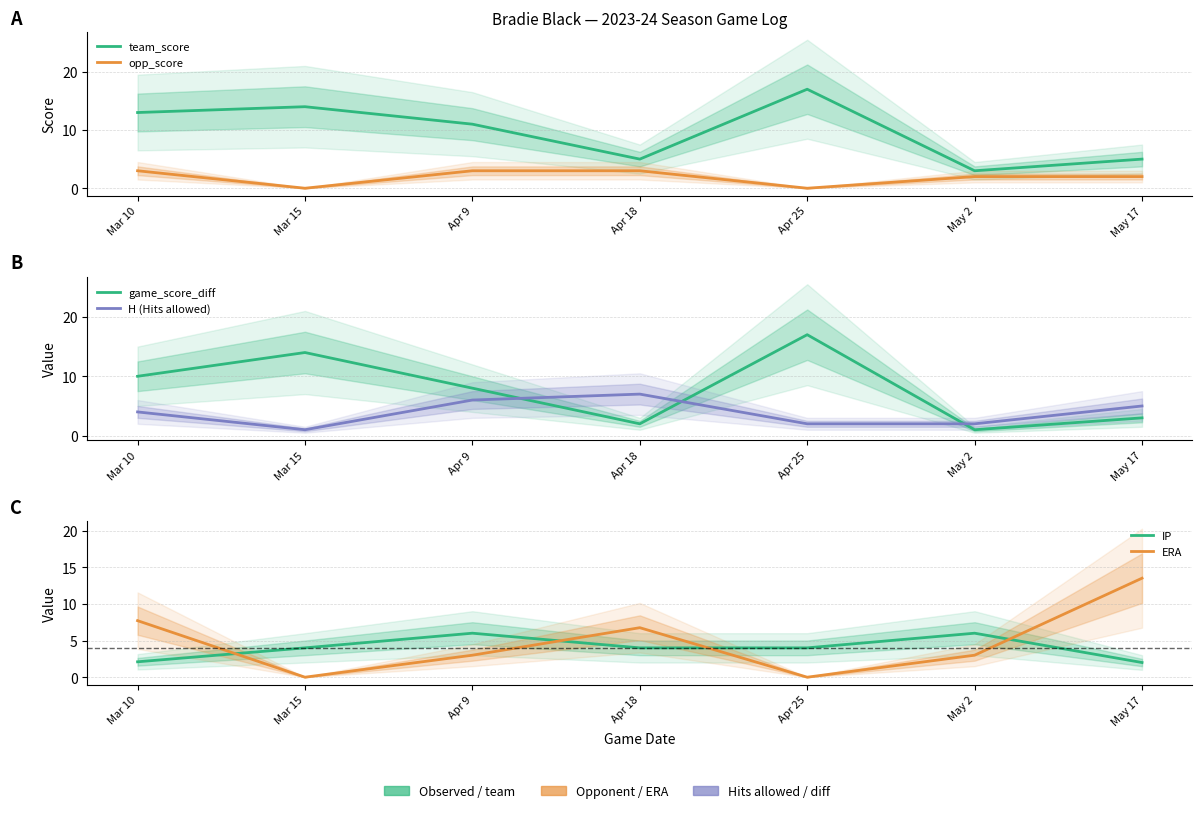

What is the difference between the maximum and minimum values in the team_score series?

14.0